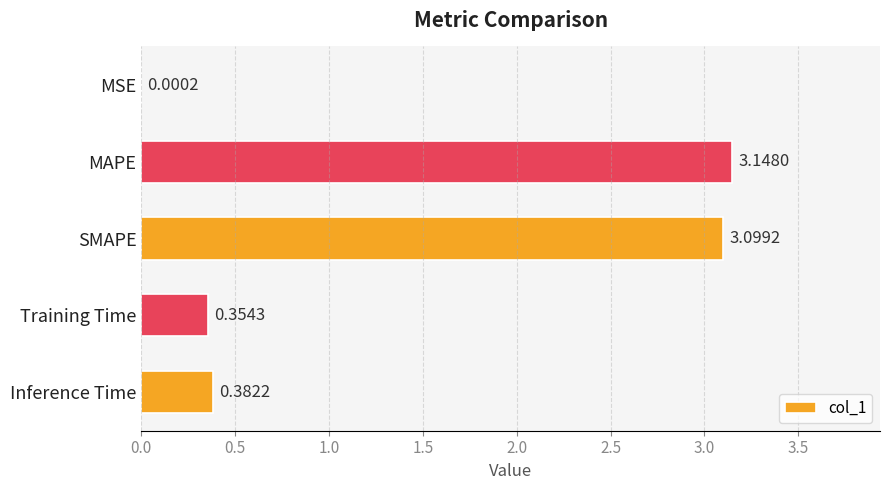

Where is the data nearest to the value 1?

Inference Time